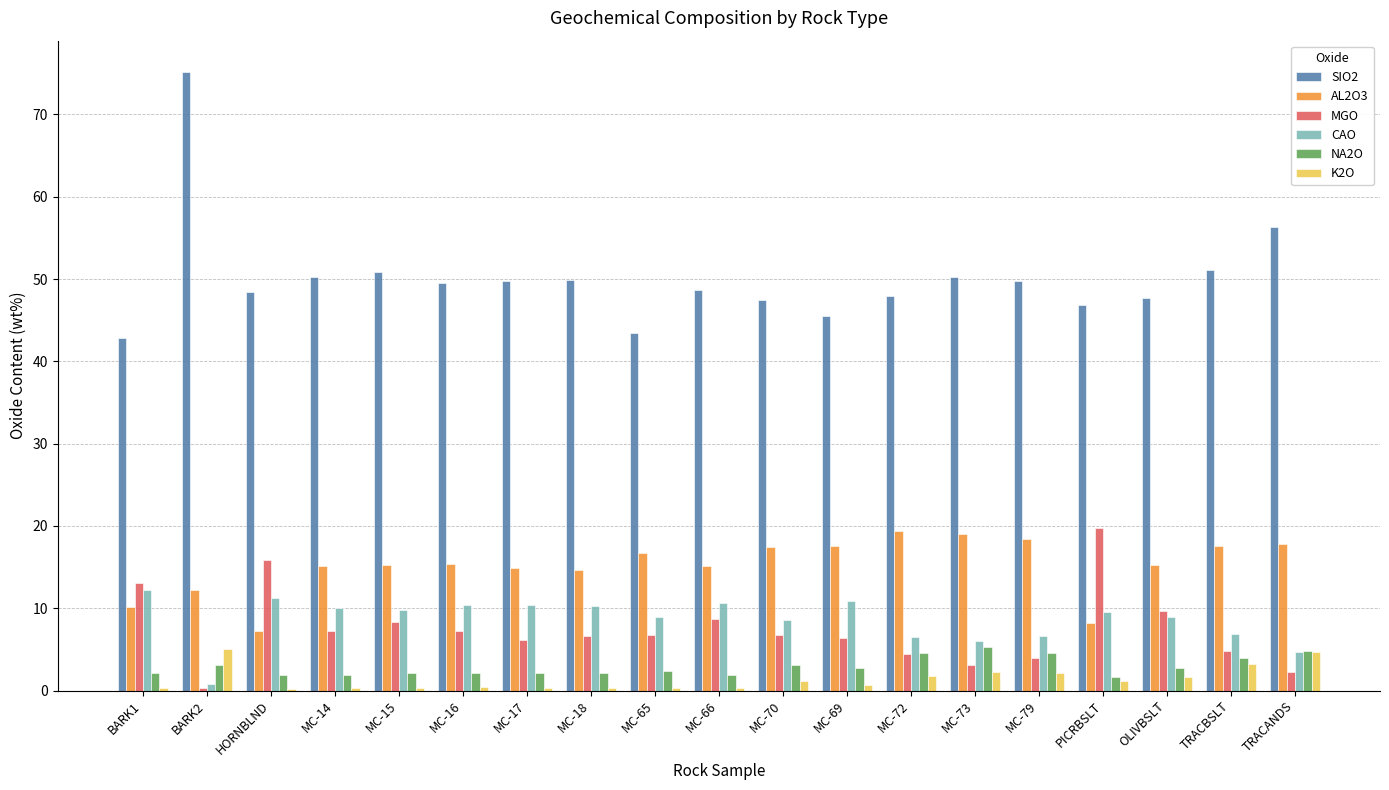

How many categories are shown in the chart?

19